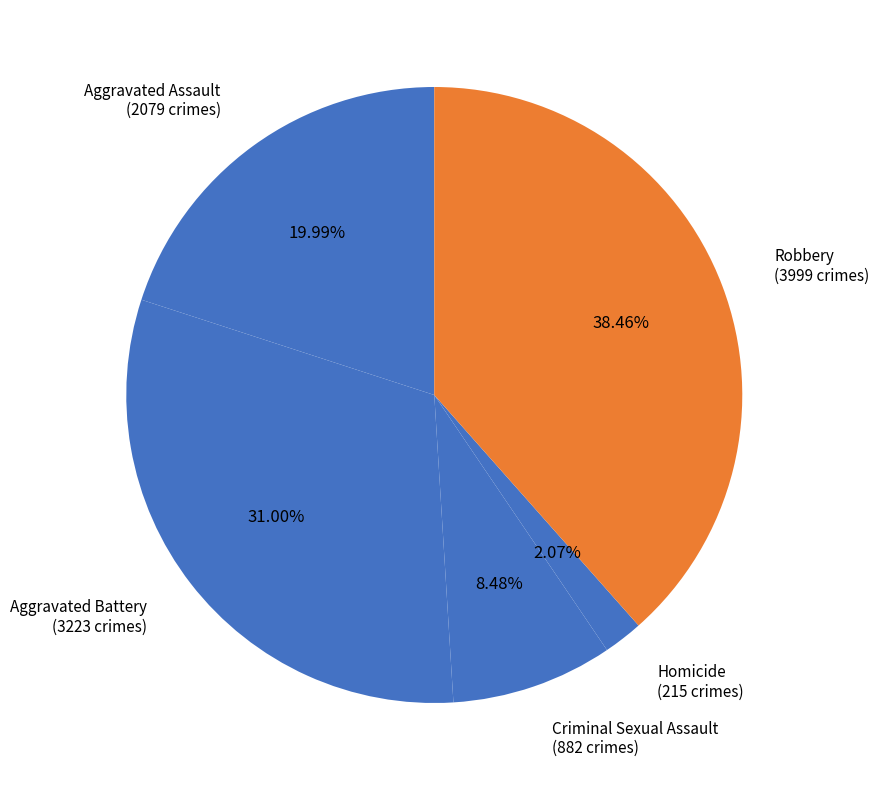

The Robbery slice represents 38% of the pie. True or false?

True